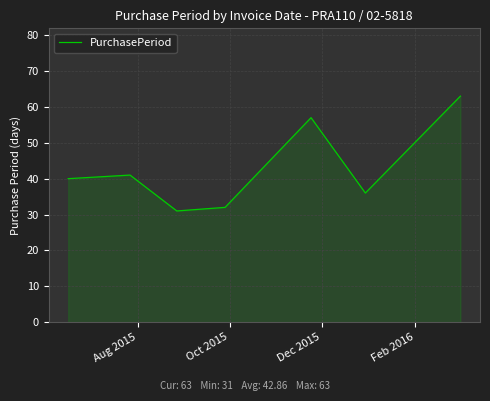

What is the maximum value shown in the chart?

63